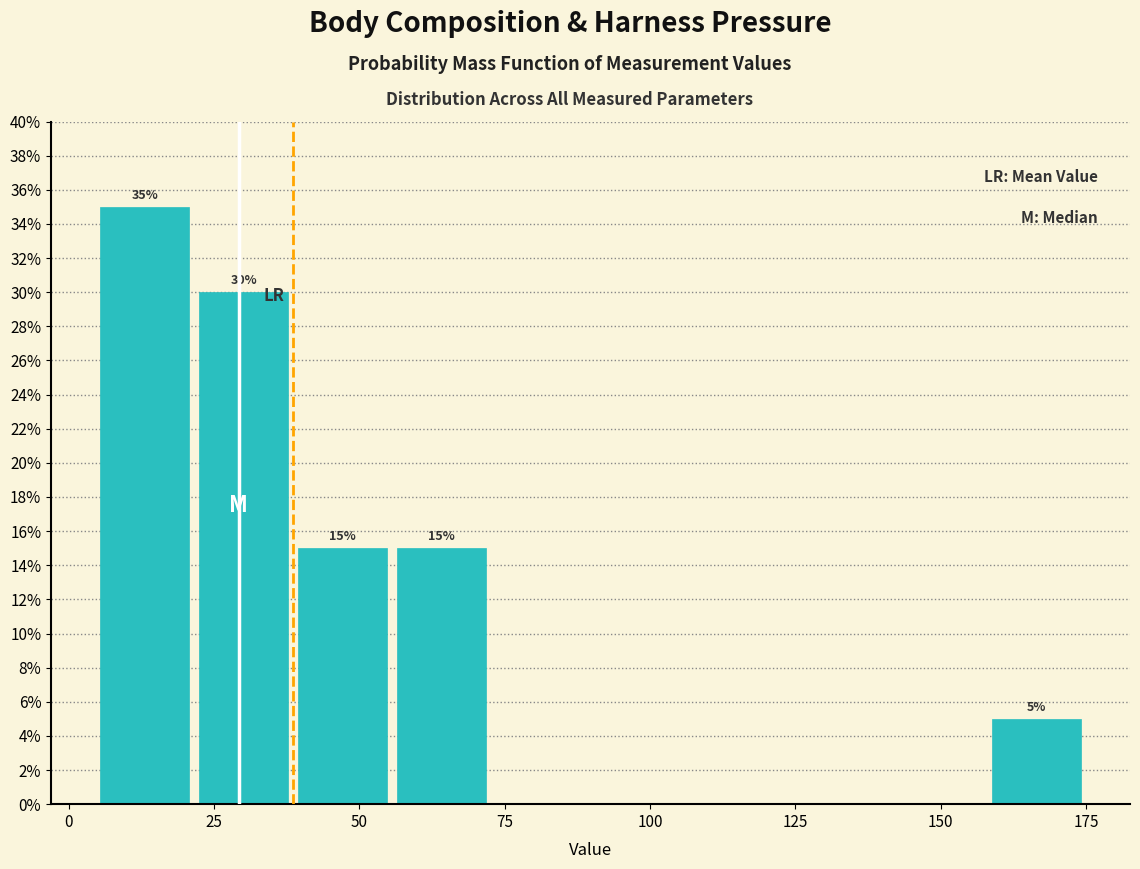

Read against the x-axis, roughly where is the centre of the tallest bar?

15